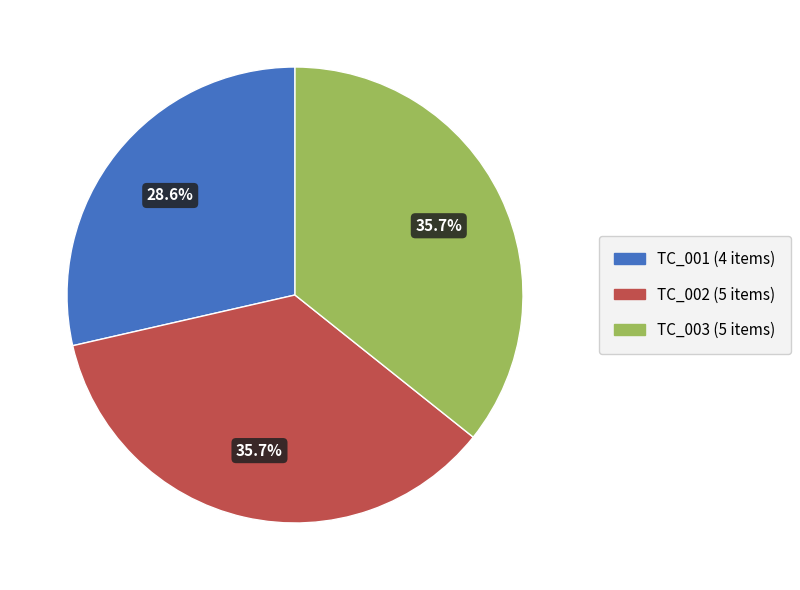

Which slice is the smallest?

TC_001